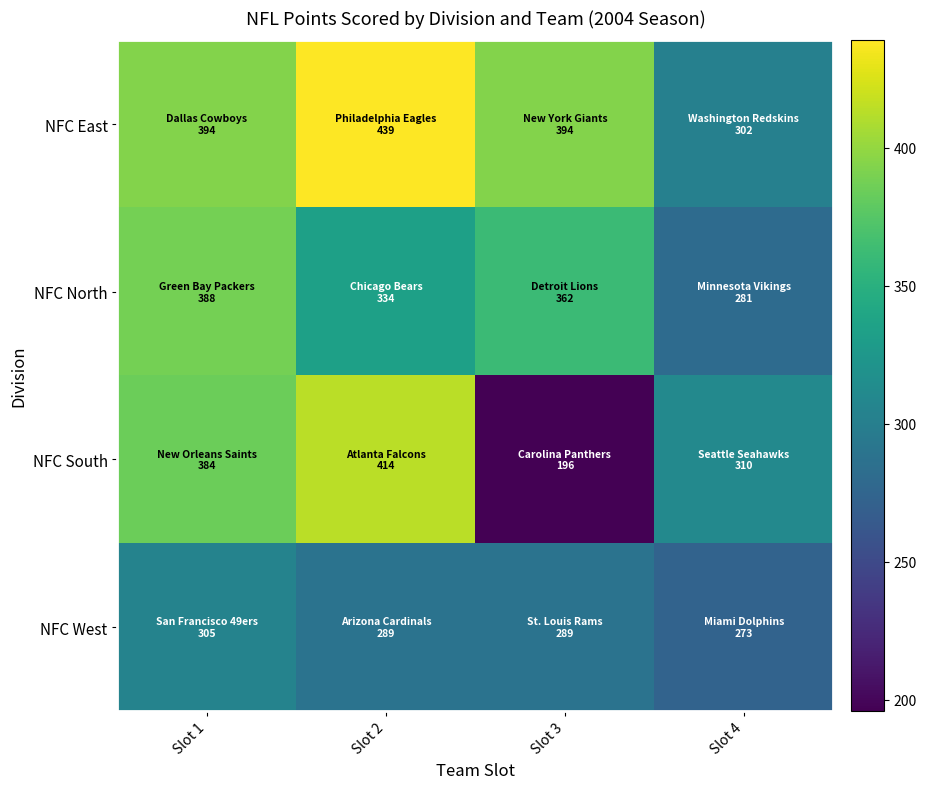

How many series are shown in this chart?

4